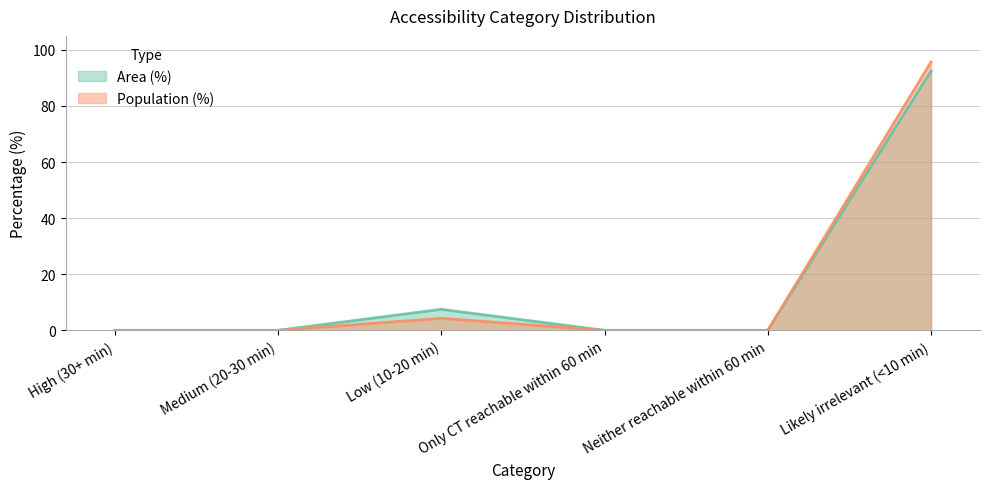

Is it true that Area (%) equals 92.5 at Likely irrelevant (<10 min)?

True